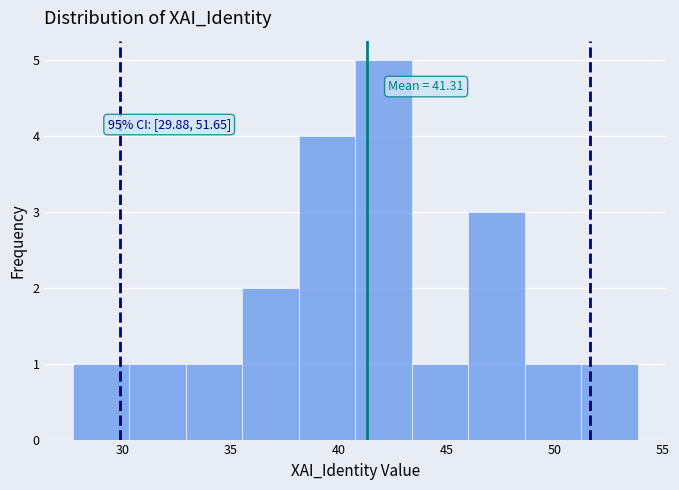

Which range on the x-axis has the tallest bar?

41.0 to 43.5